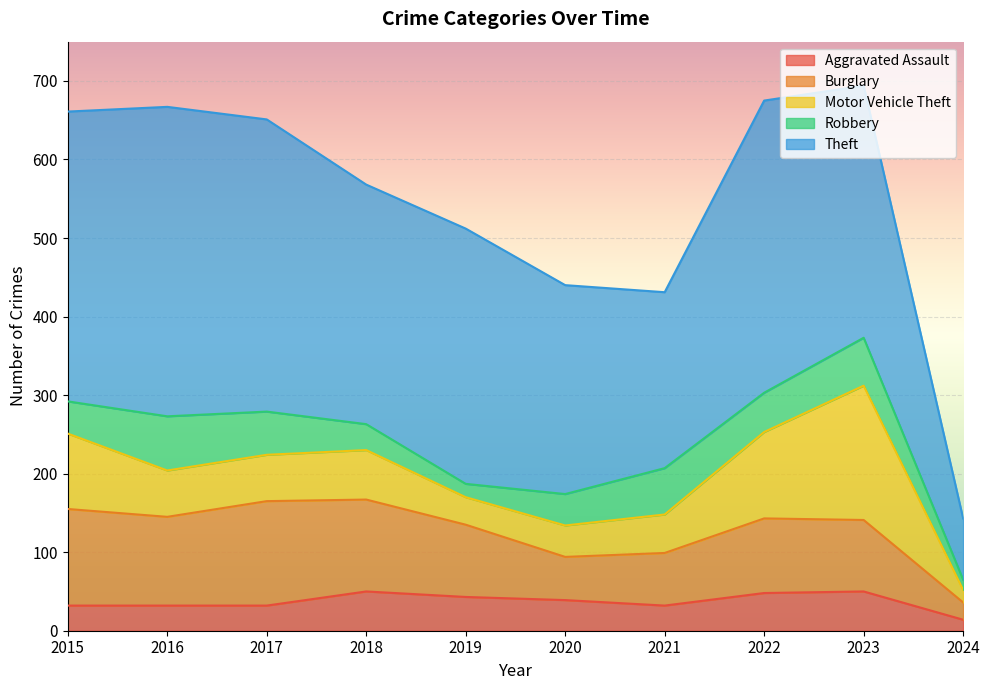

How many categories are shown in the chart?

10